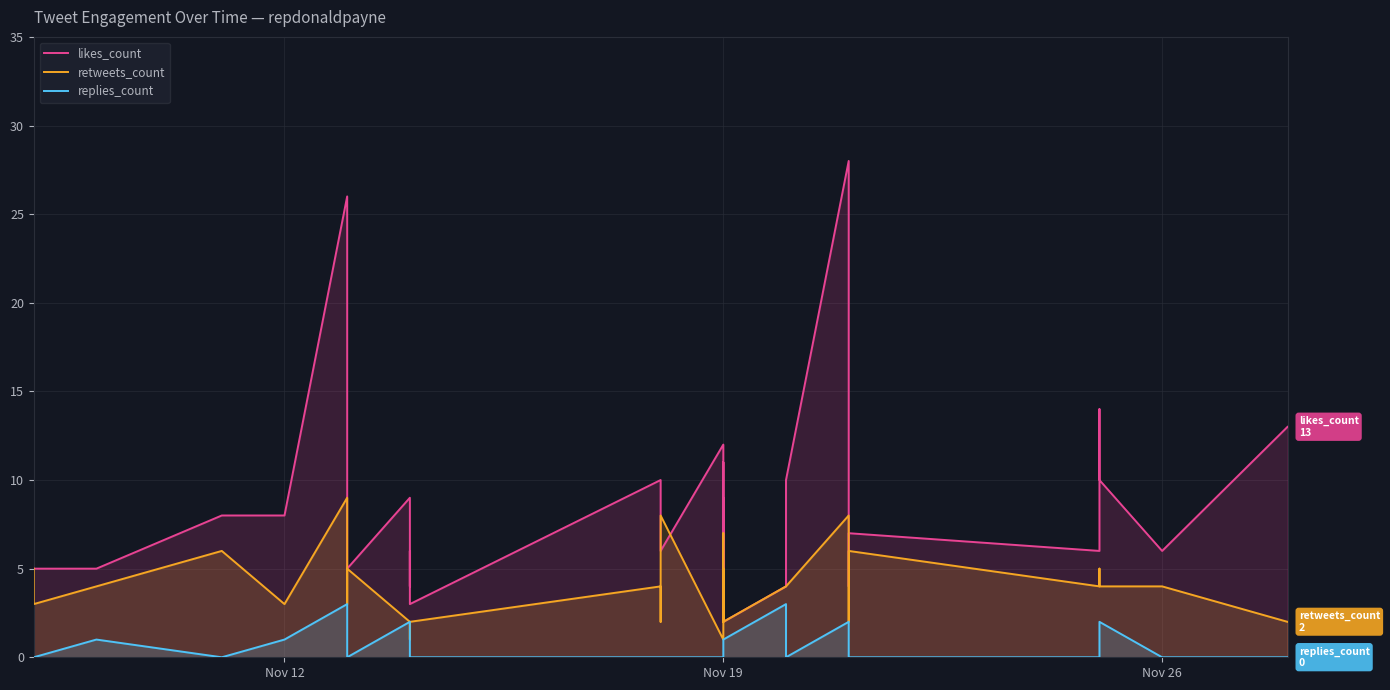

In replies_count, how many points are lower than both neighbors (excluding endpoints)?

2